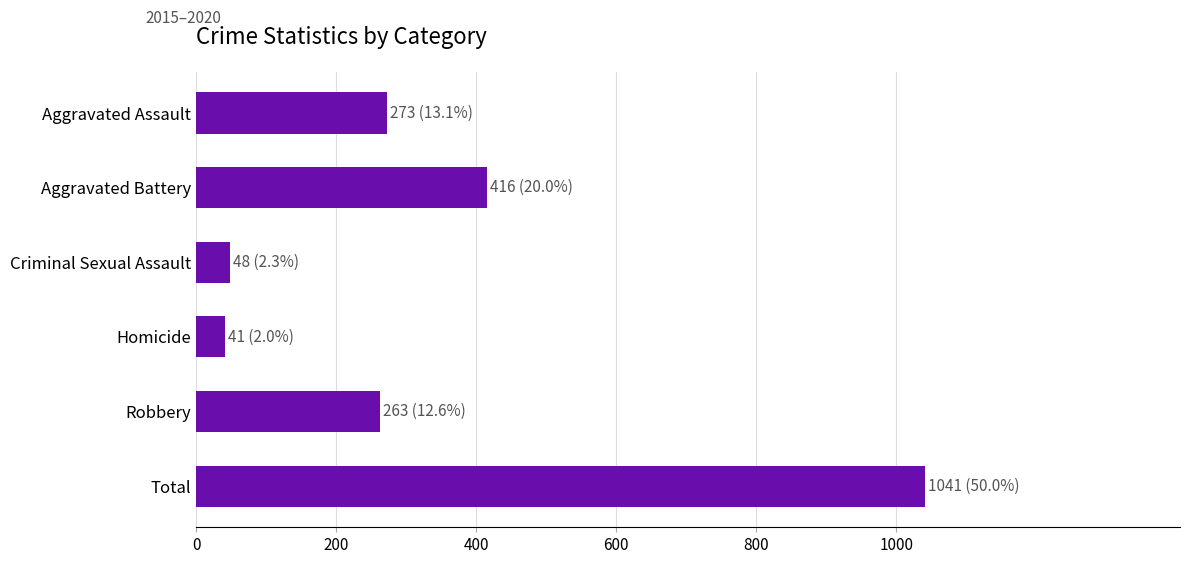

Where is the data nearest to the value 541?

Aggravated Battery